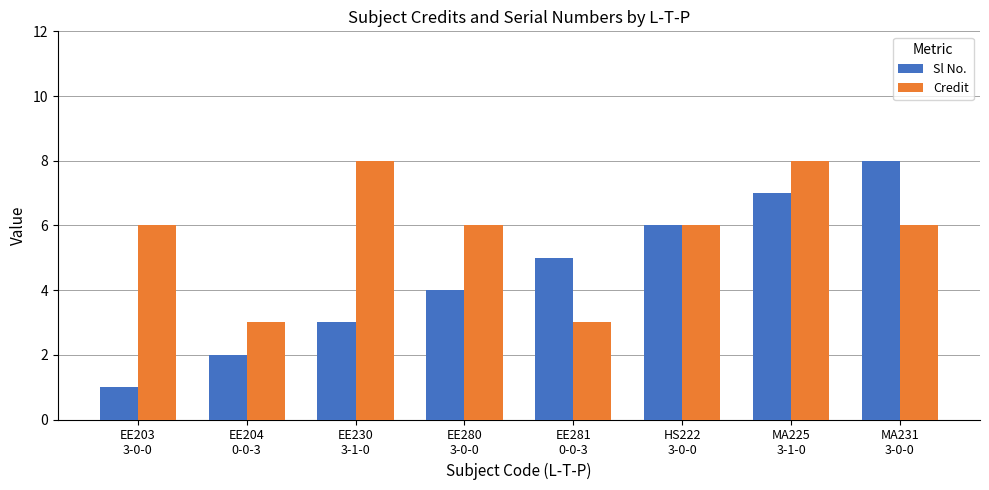

What is the approximate value of Sl No. at EE230
3-1-0?

3